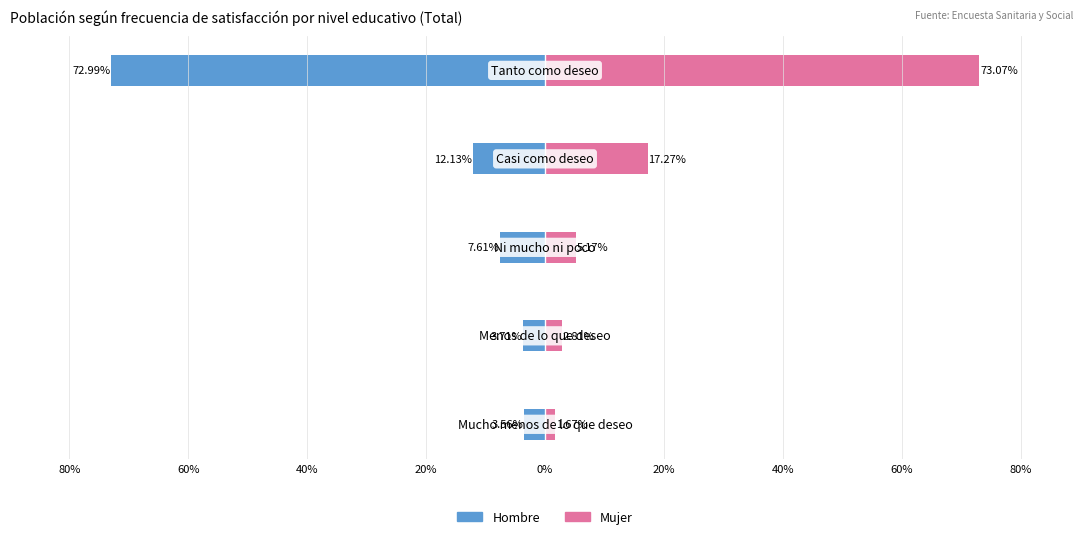

What is the difference between the second highest and minimum values in the Mujer series?

15.6